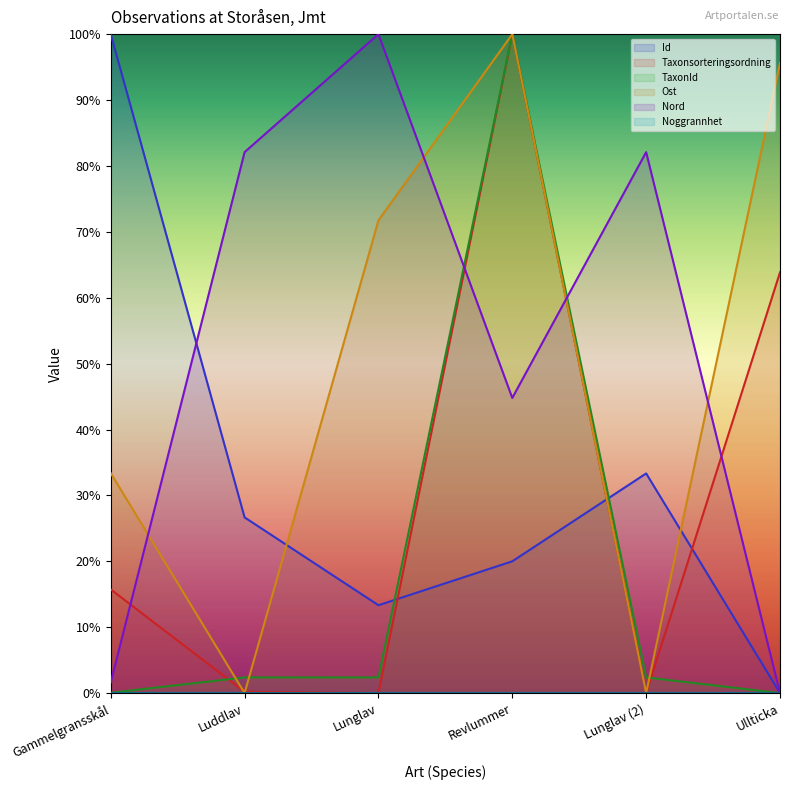

At which category is the sum across all series the highest?

Revlummer